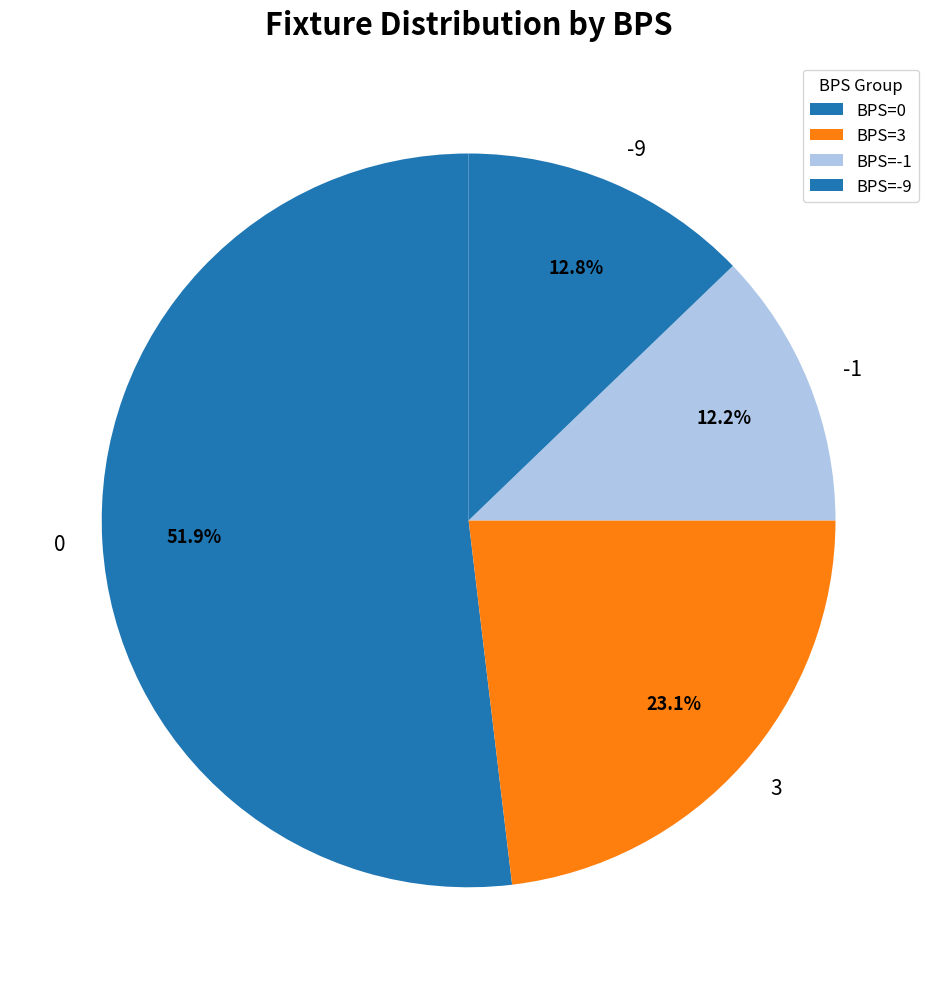

To the nearest percent, what percentage of the pie is 0?

52%